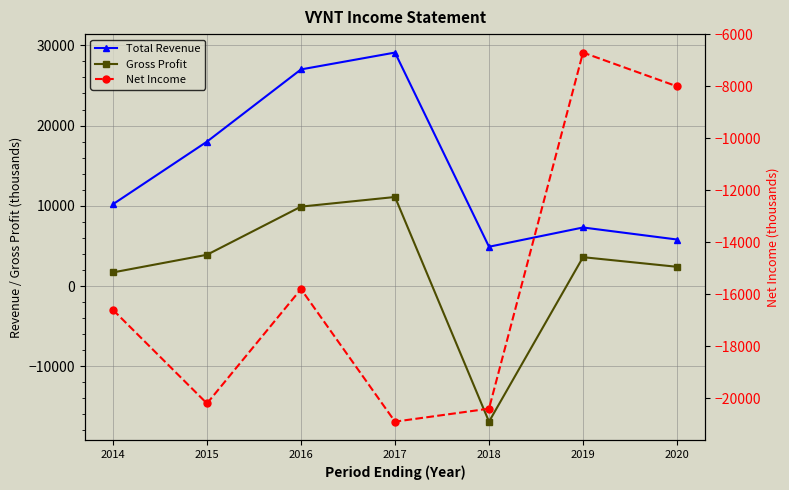

How many distinct data groups are displayed?

3